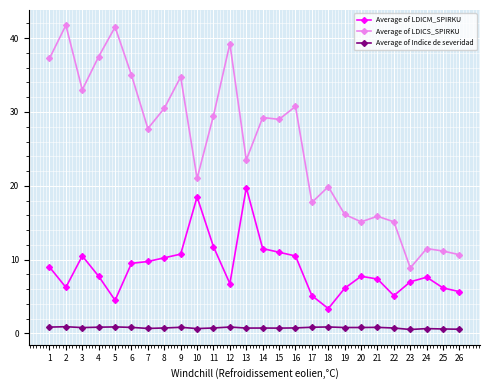

List the series in order of their overall mean, highest first.

Average of LDICS_SPIRKU, Average of LDICM_SPIRKU, Average of Indice de severidad